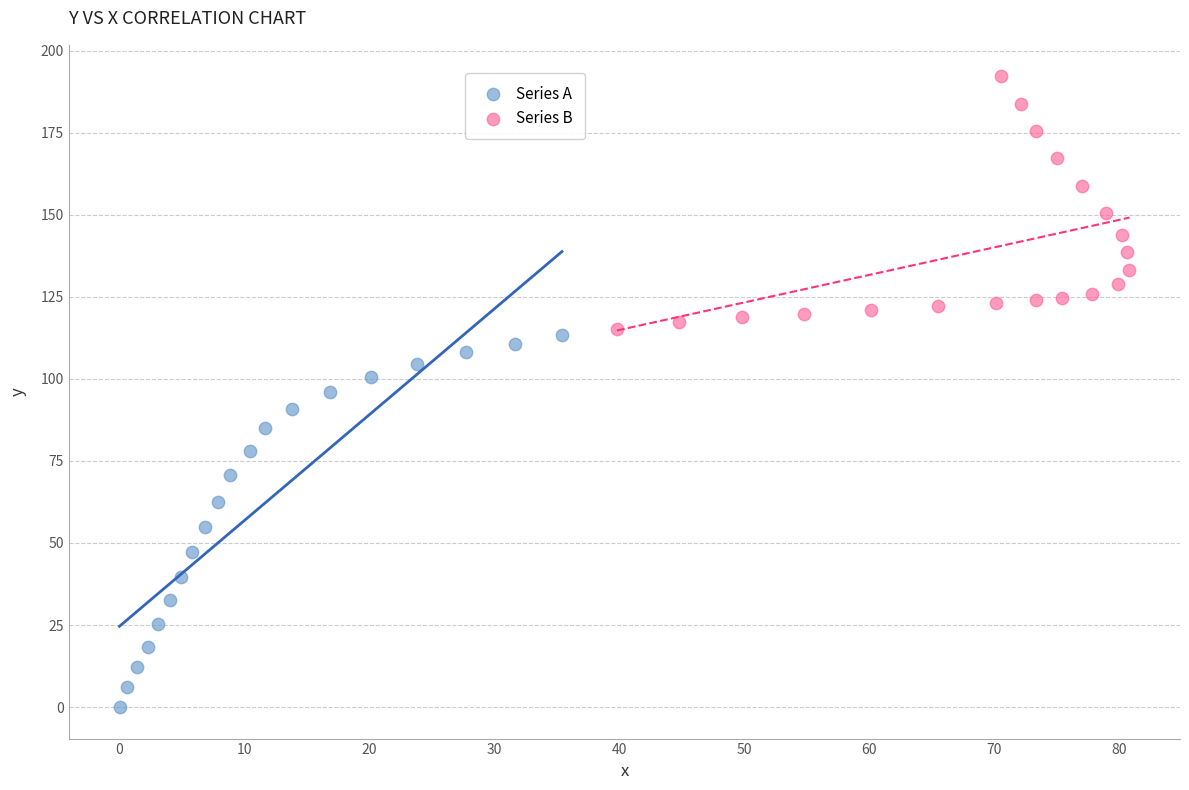

Which series contains the lowest Y value?

Series A